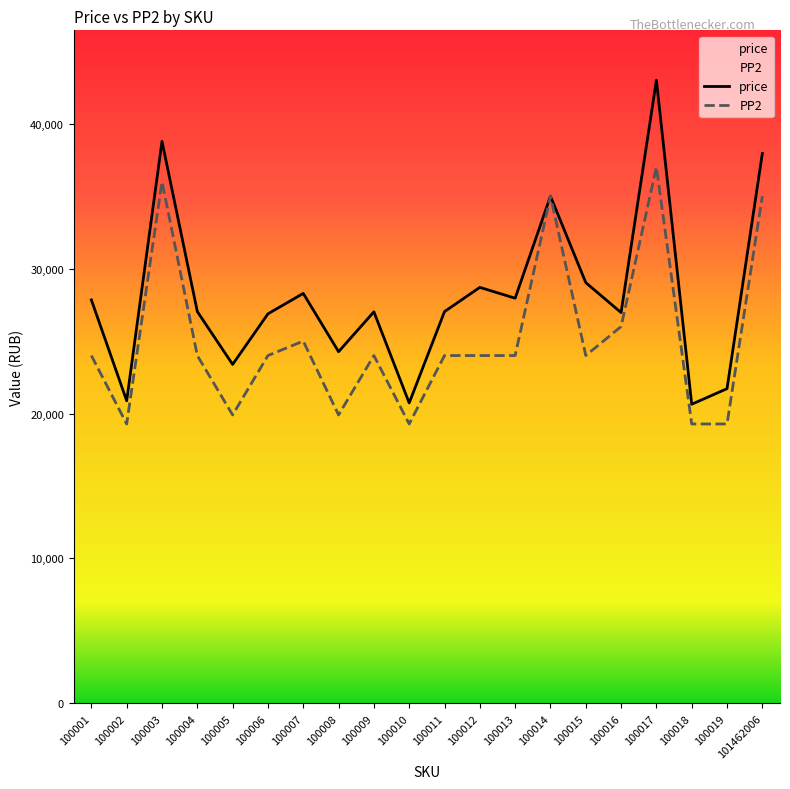

Reading left to right, transcribe all the data shown in this chart.

price: 27840	20877	38784	27037	23388	26879	28288	24266	27018	20729	27034	28705	27957	35000	29033	26966	43003	20640	21715	37948
PP2: 24000	19278	36000	24000	19900	24000	24998	19900	24000	19278	24000	24000	24000	35000	24000	26000	37000	19278	19278	35000